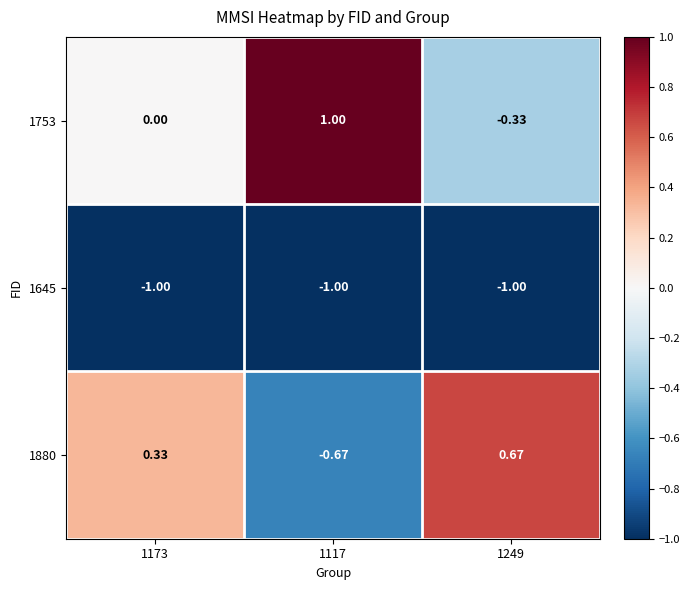

Is the value of 1880 at 1249 greater than the value of 1753 at 1249?

Yes